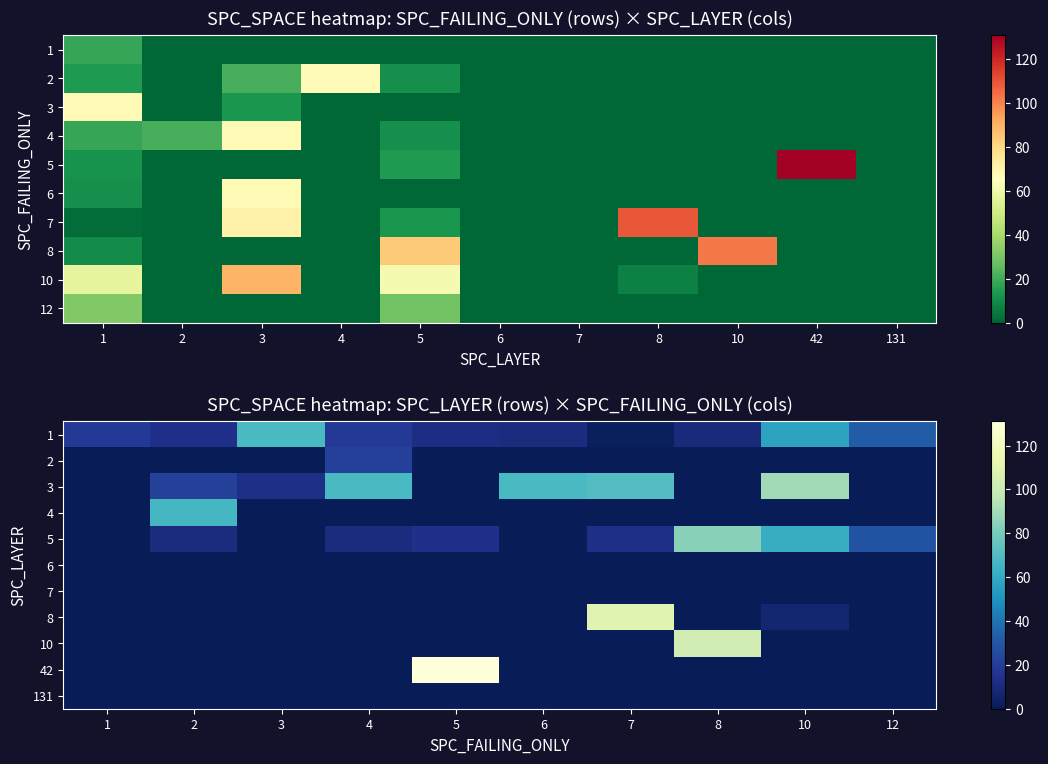

True or false: 10 has a value of -49 at 5.

False